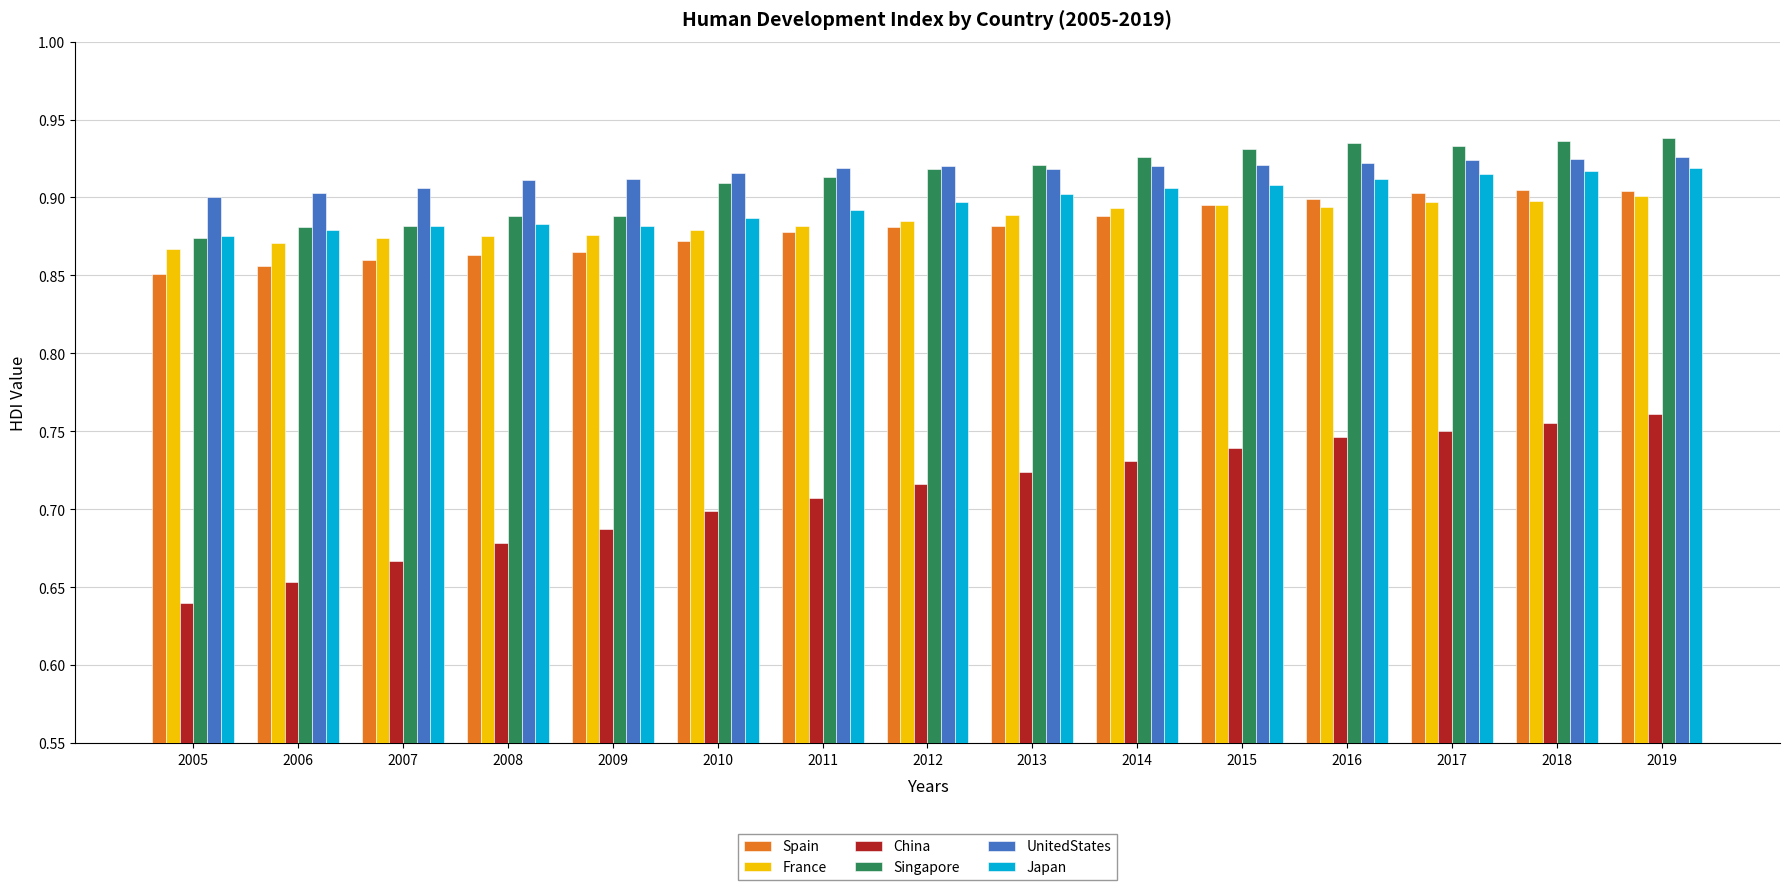

At which label is China closest to 0?

2005